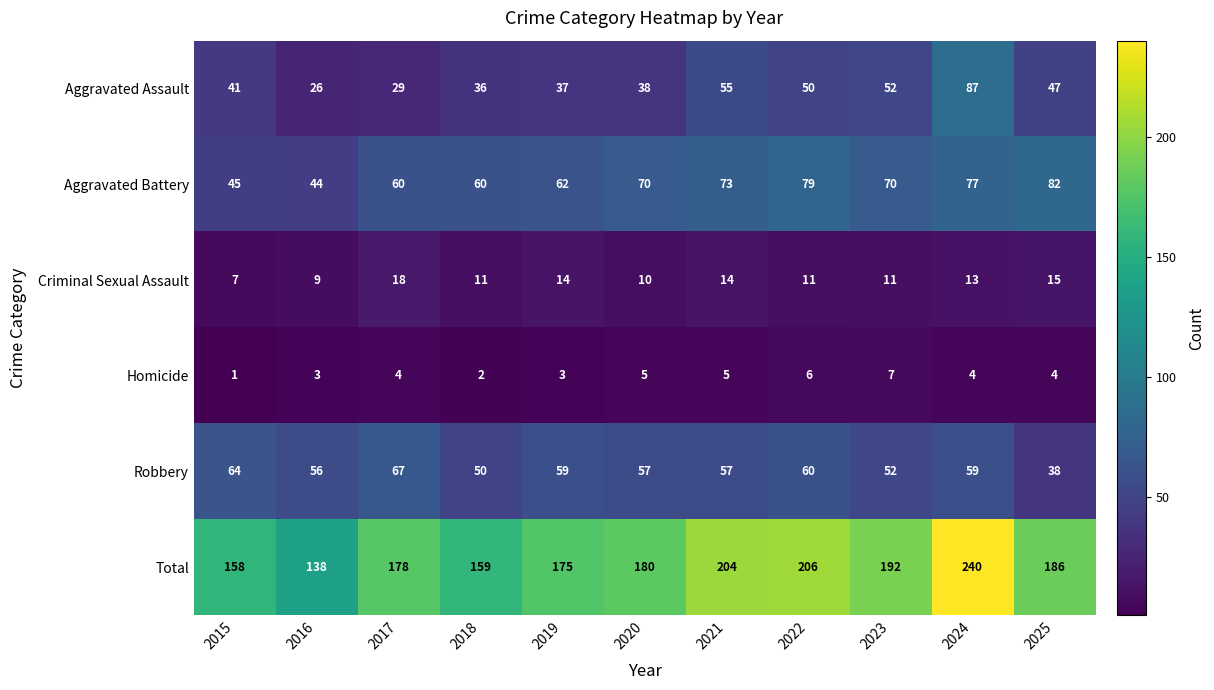

True or false: Robbery has a value of 39 at 2024.

False